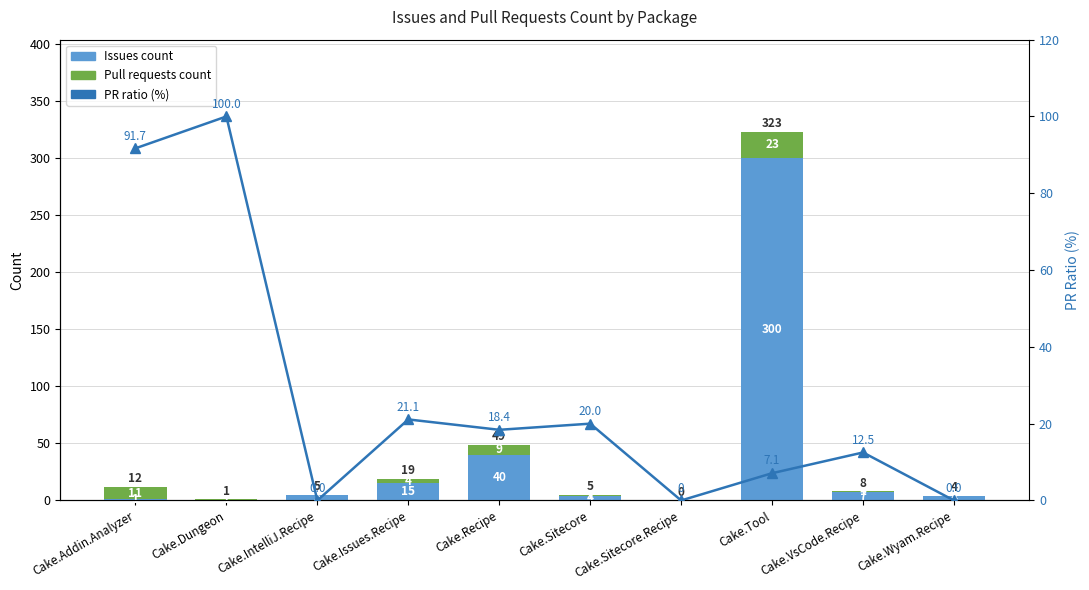

How many categories are shown in the chart?

10